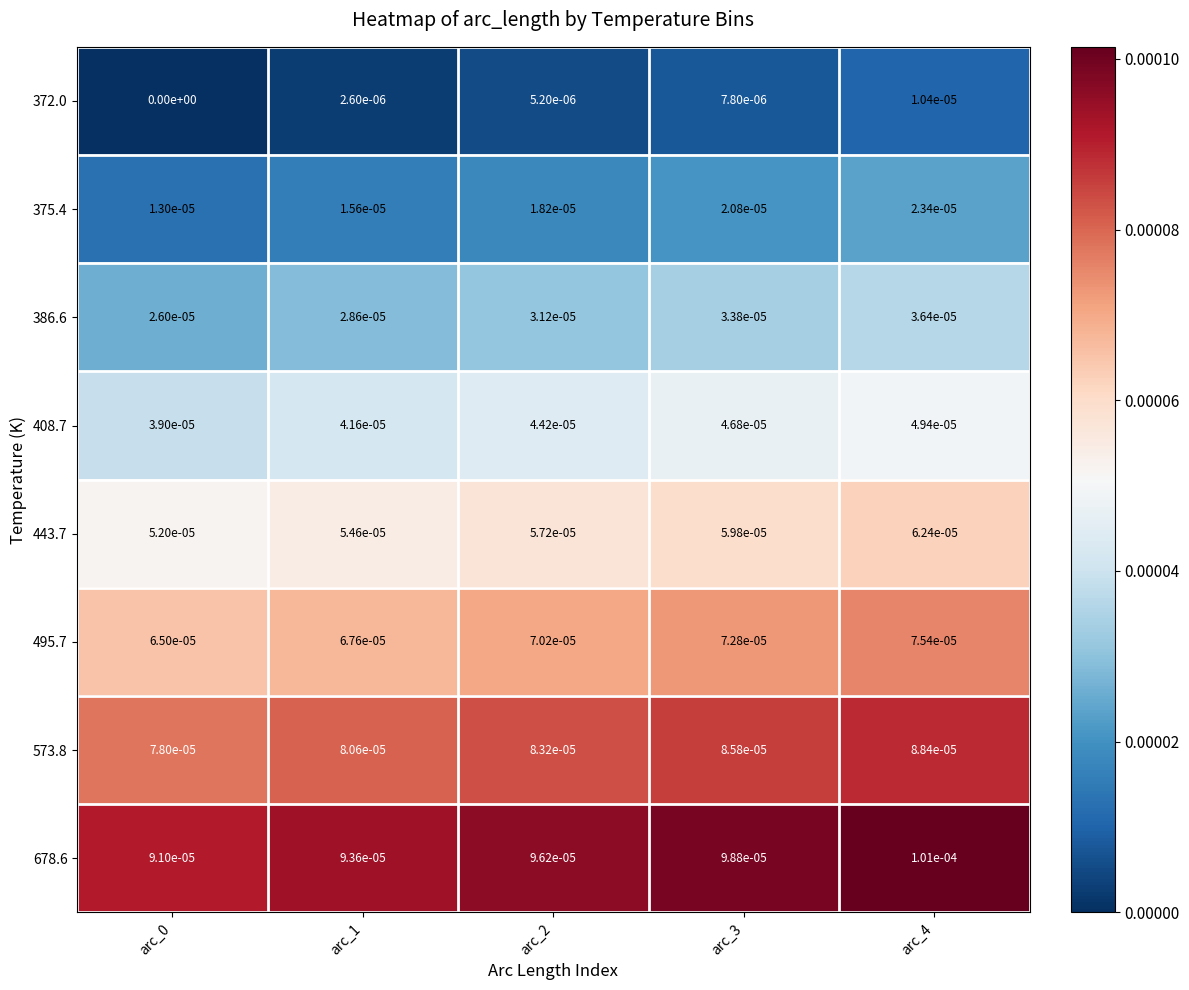

At which category is the sum across all series the highest?

arc_4